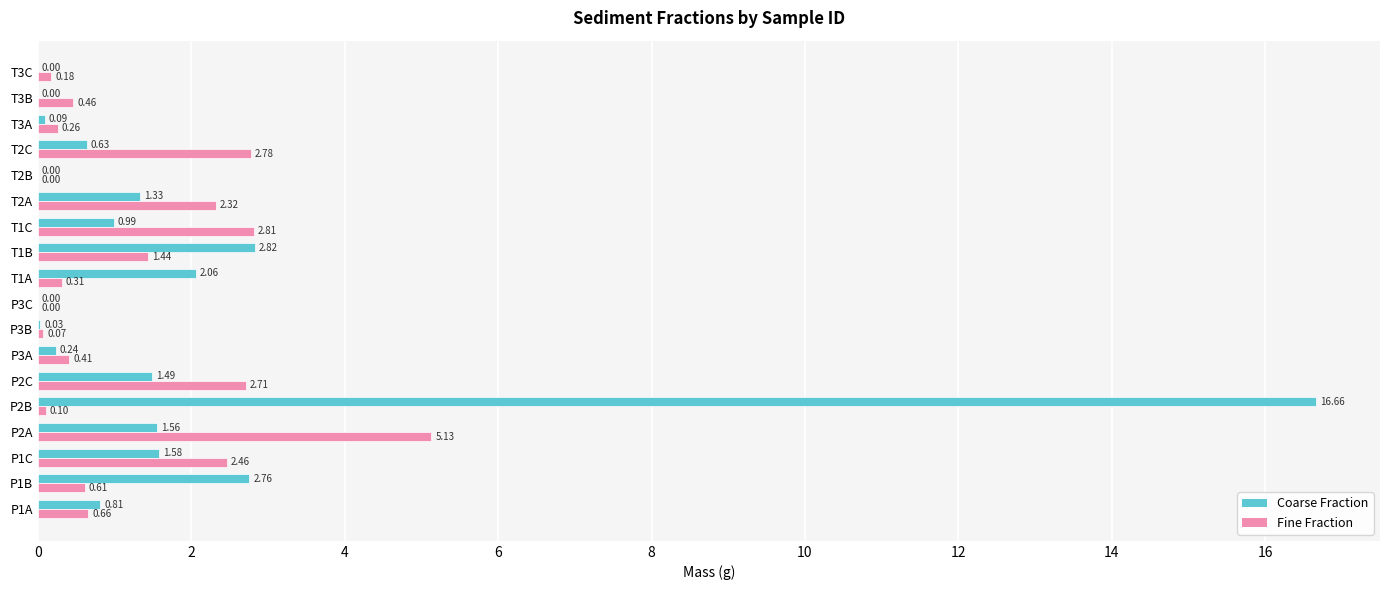

At which label does Fine Fraction reach its peak?

P2A